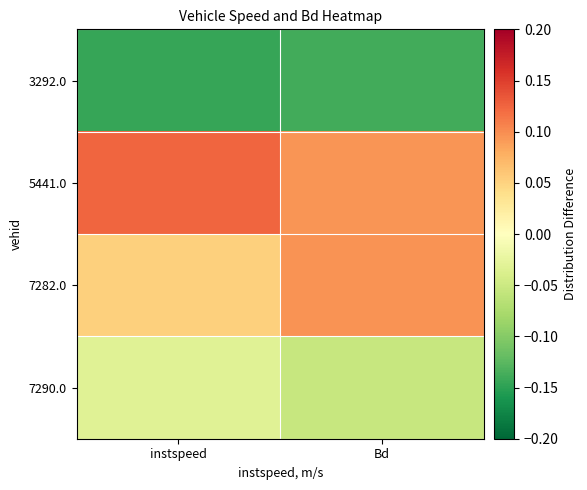

Which series has the largest range (max minus min)?

7282.0